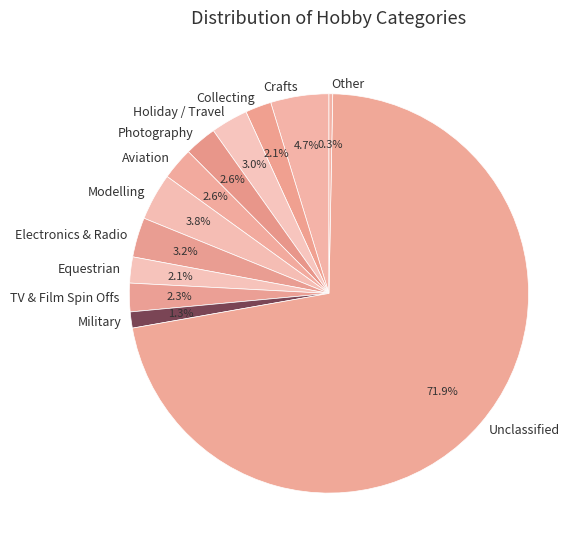

Between Holiday / Travel and Military, which is larger?

Holiday / Travel